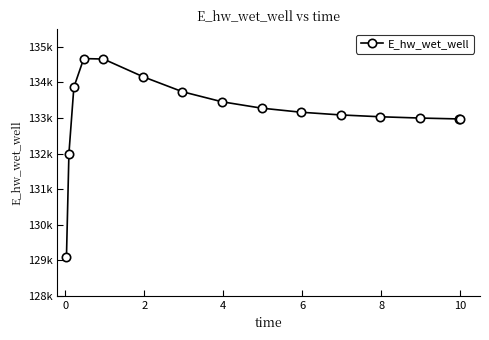

Is this an area chart (filled region under the line)?

No